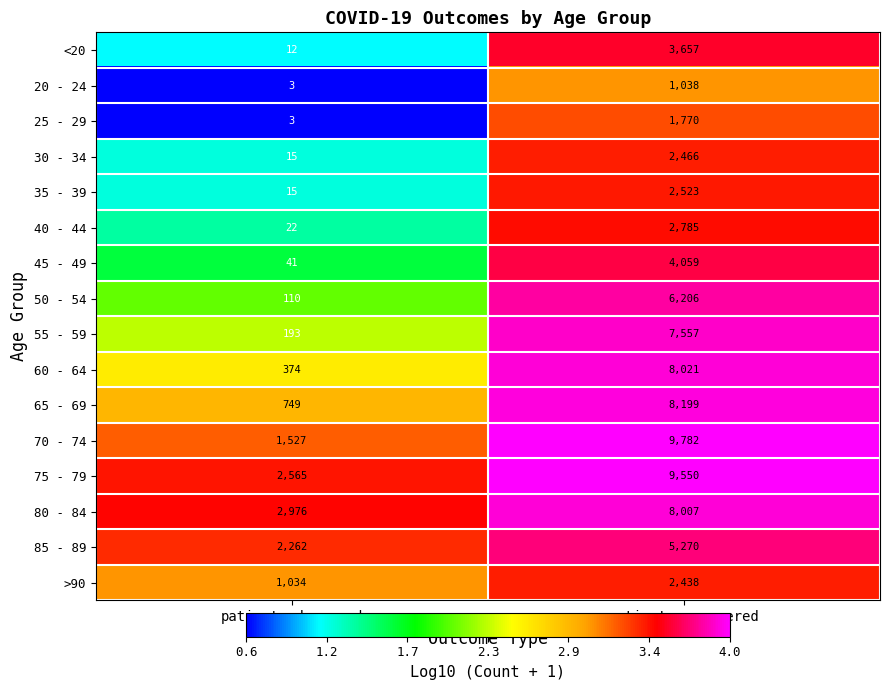

What is the smallest value displayed?

3